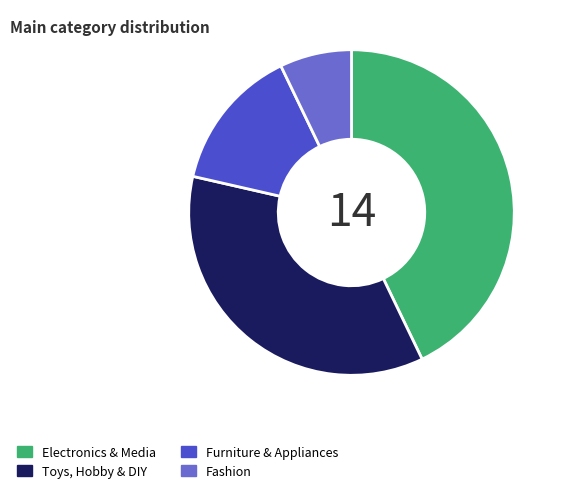

Which slice is the largest?

Electronics & Media